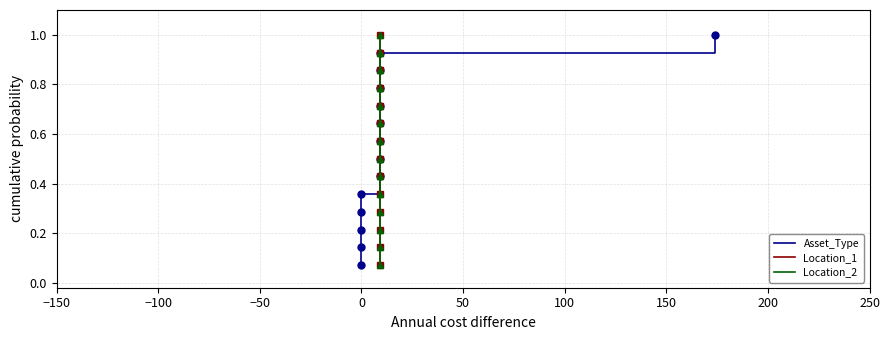

True or false: Location_1 and Asset_Type cross at least once.

False